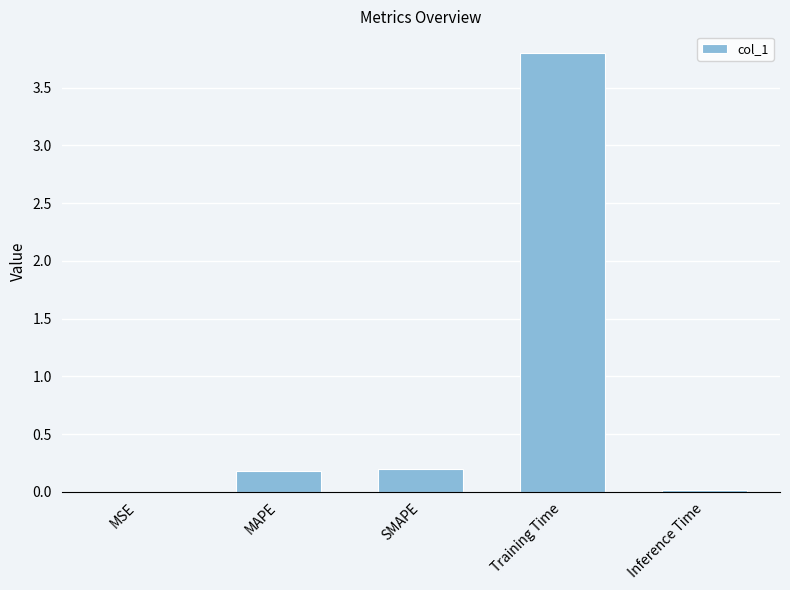

The chart shows a value of 0.2 at MAPE. True or false?

True